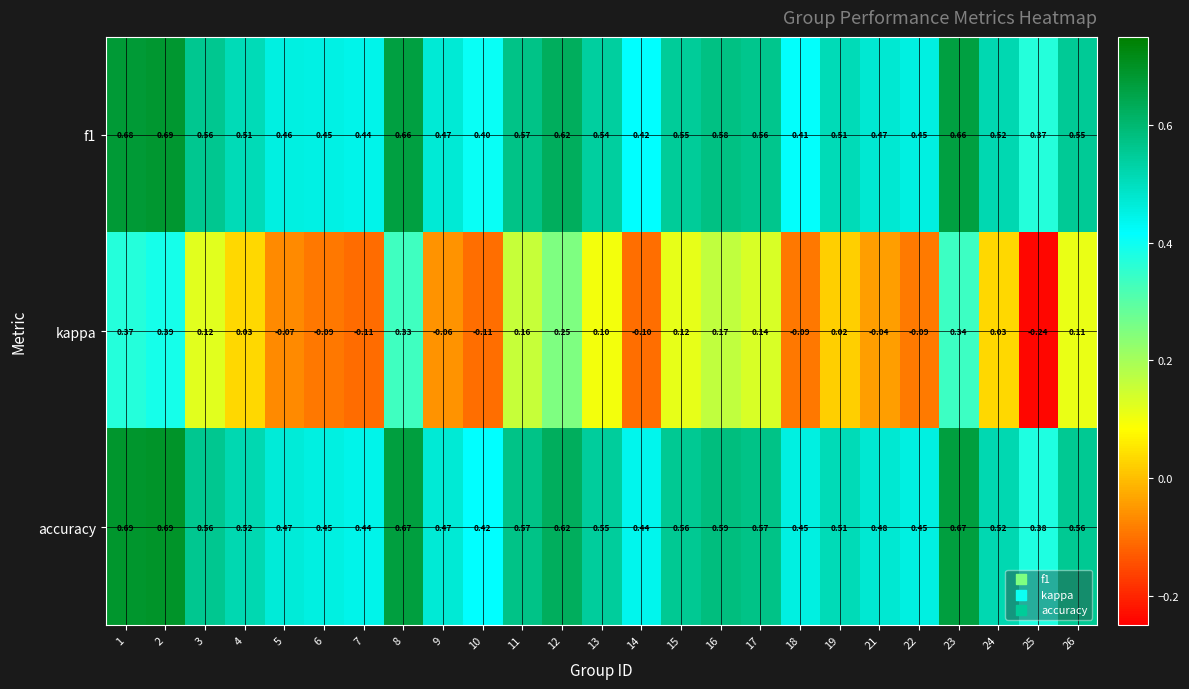

Between 1 and 3, which series saw the biggest shift?

kappa